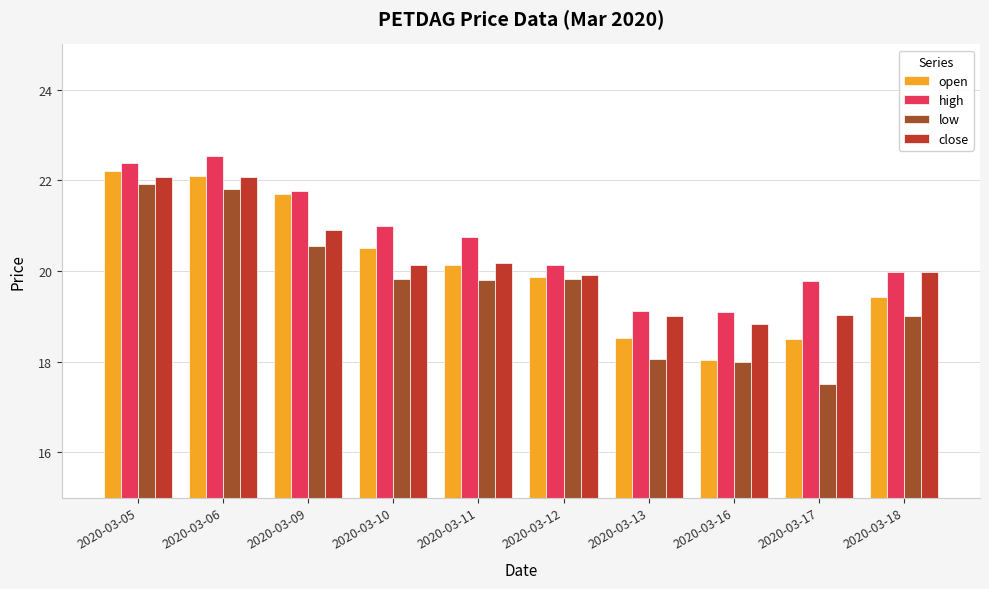

Which series changed the most between 2020-03-09 and 2020-03-12?

open